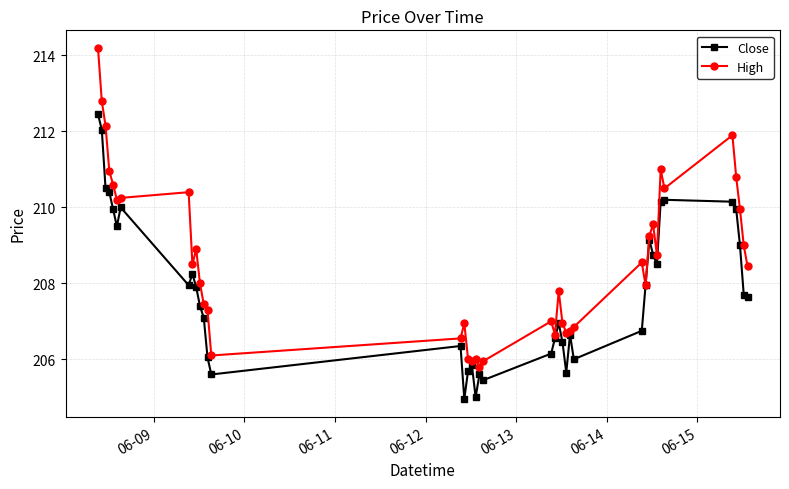

What is the maximum value shown in the chart?

214.2